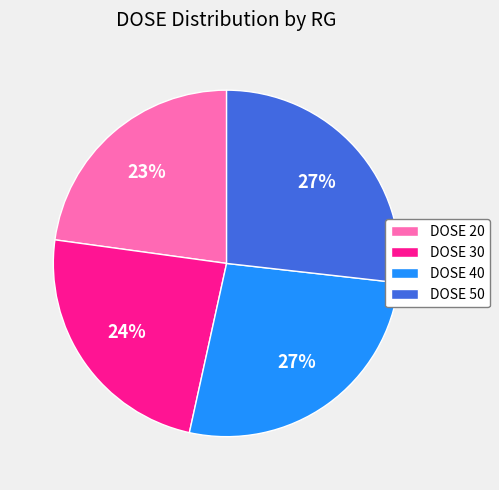

What is the smallest slice in the pie chart?

DOSE 20